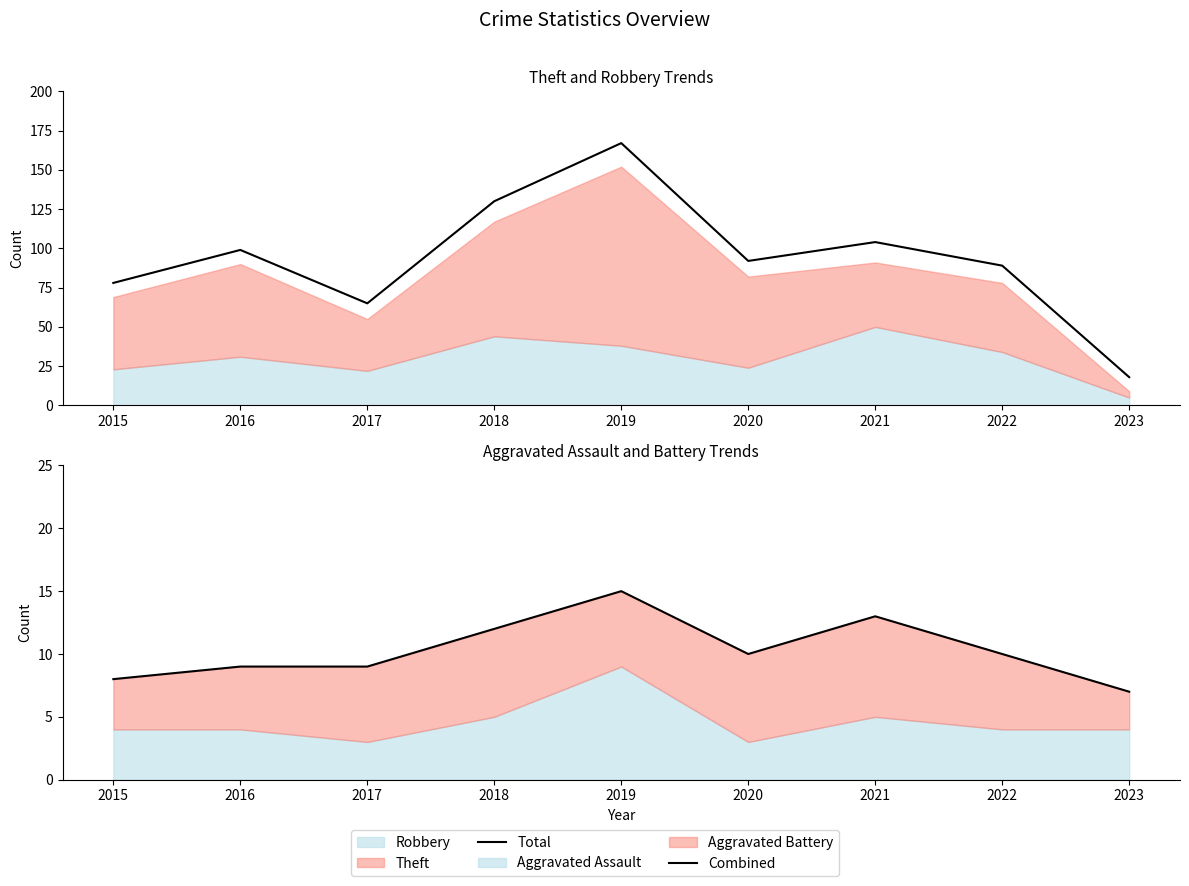

At which category does Total reach its first local valley?

2017